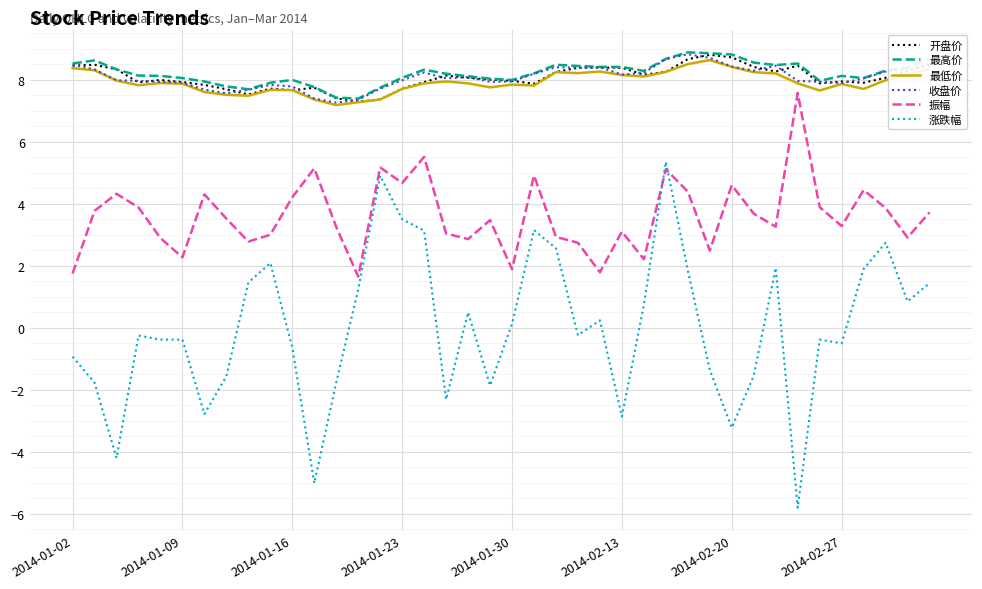

What is the maximum value shown in the chart?

8.9